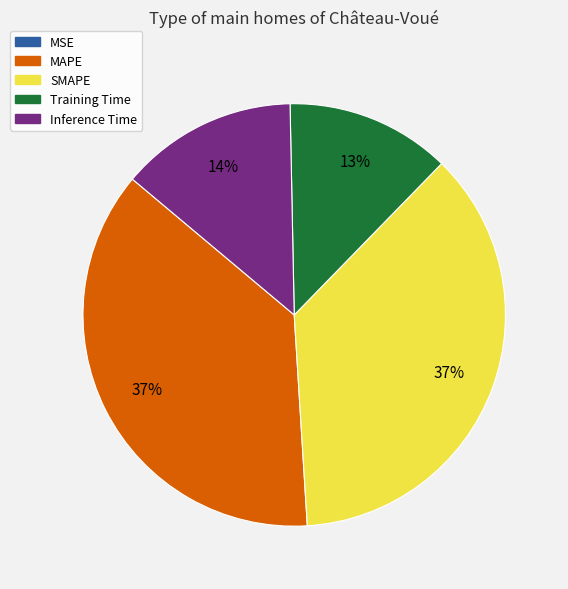

Do SMAPE and MAPE together represent more than half of the pie?

Yes